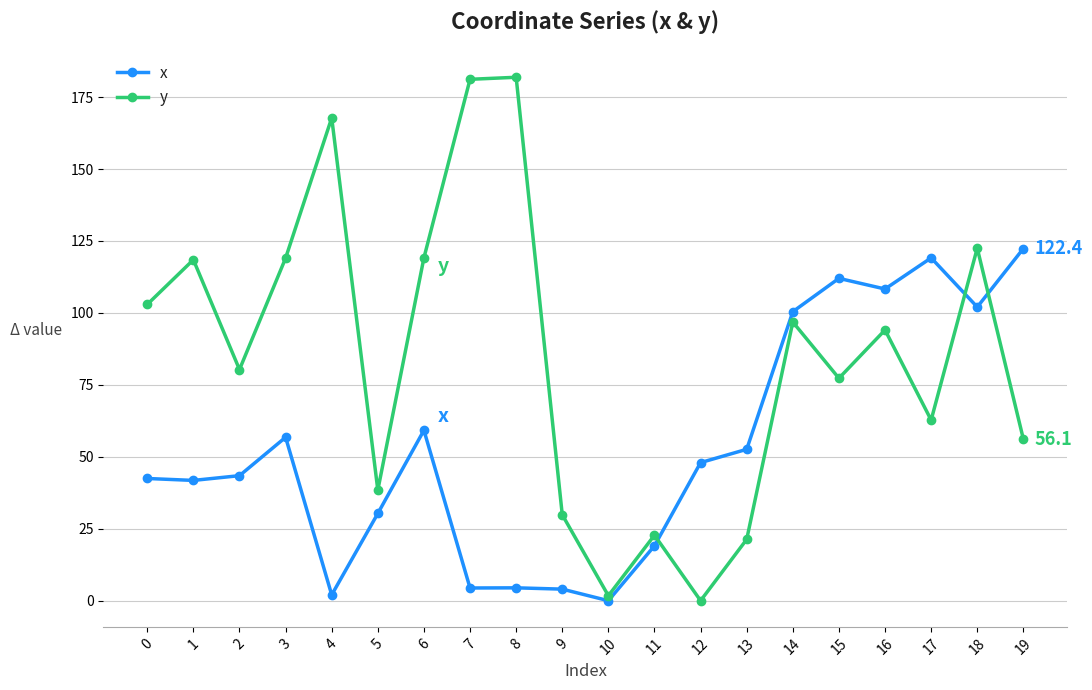

List the series in order of their peak value, lowest first.

x, y